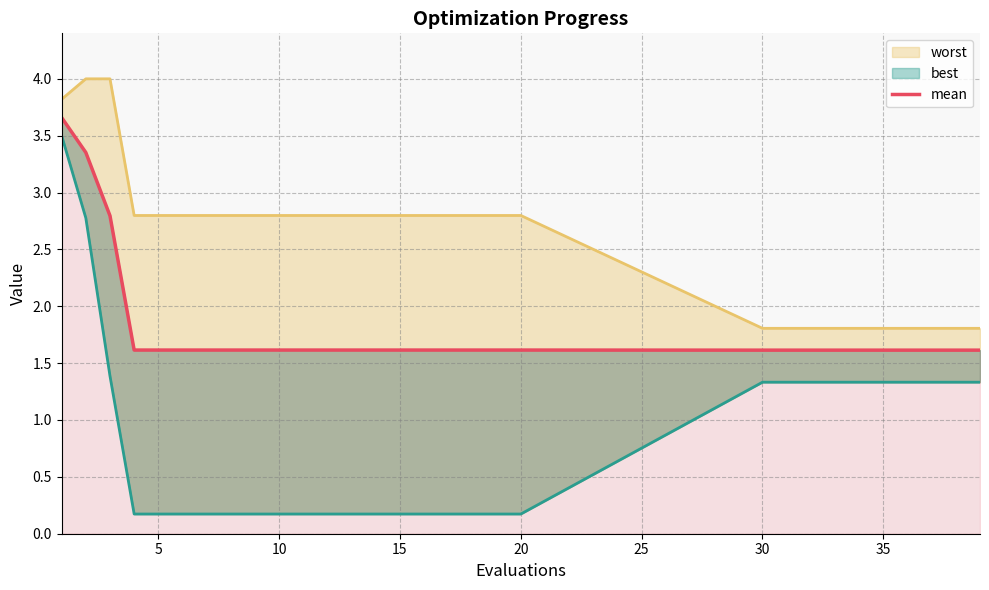

Is it true that the value at 30 is 2.1?

False